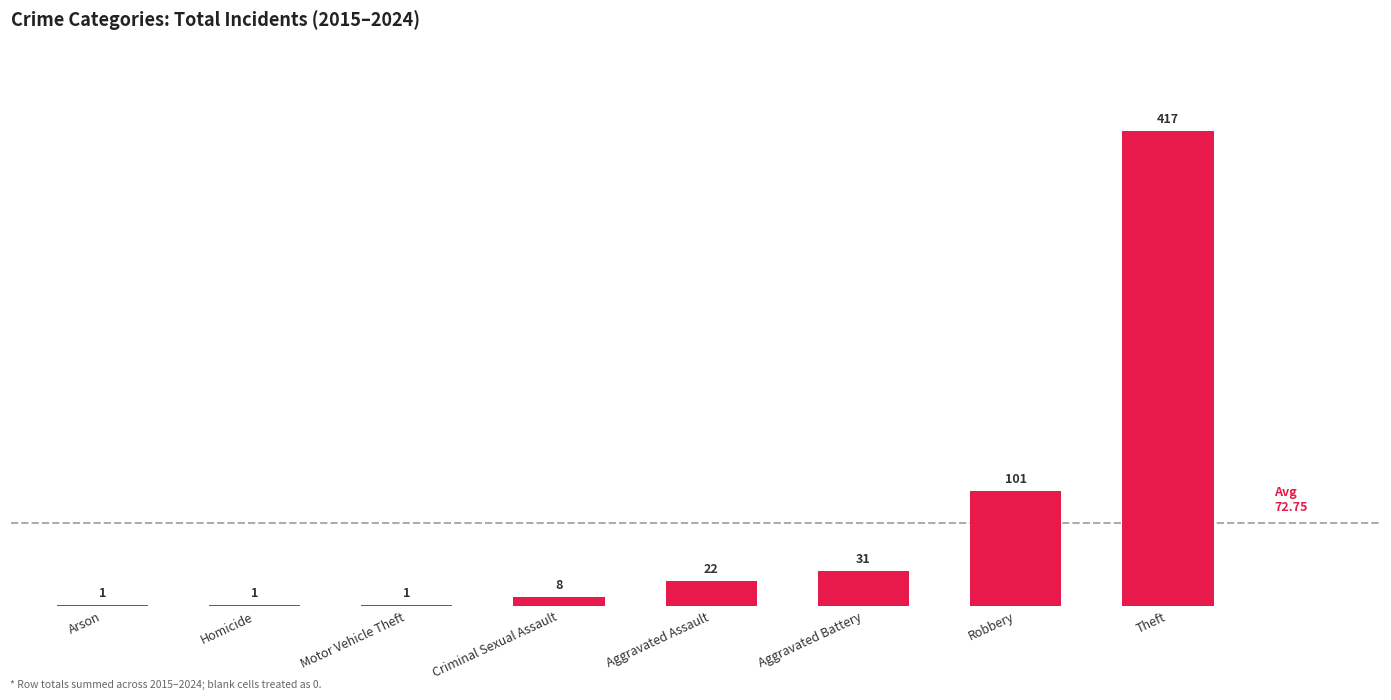

What is the sum of all values?

582